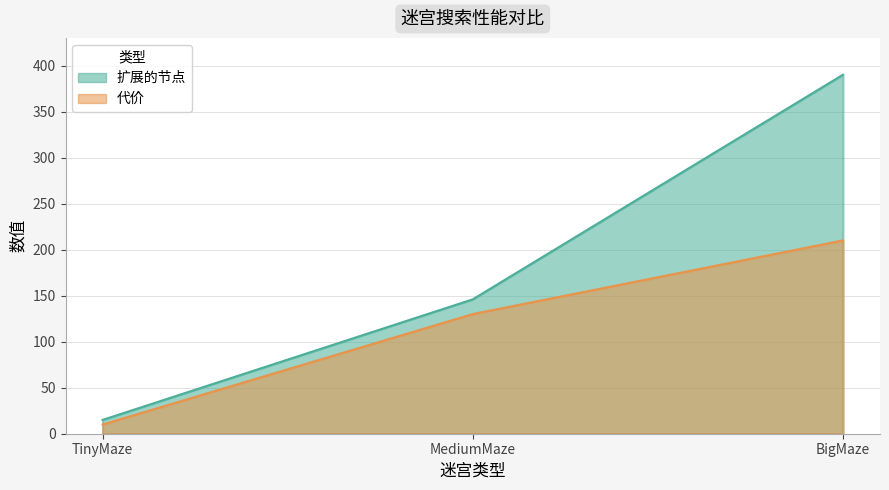

Does the chart have visible grid lines?

Yes